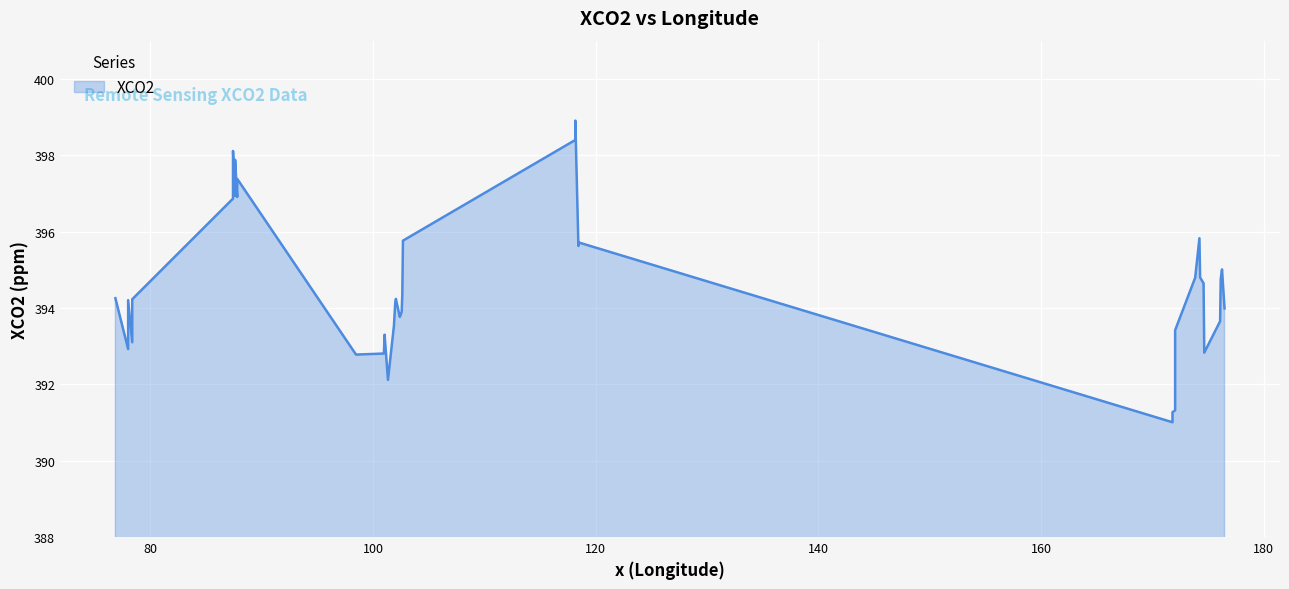

What is the sum of all values?

15783.3